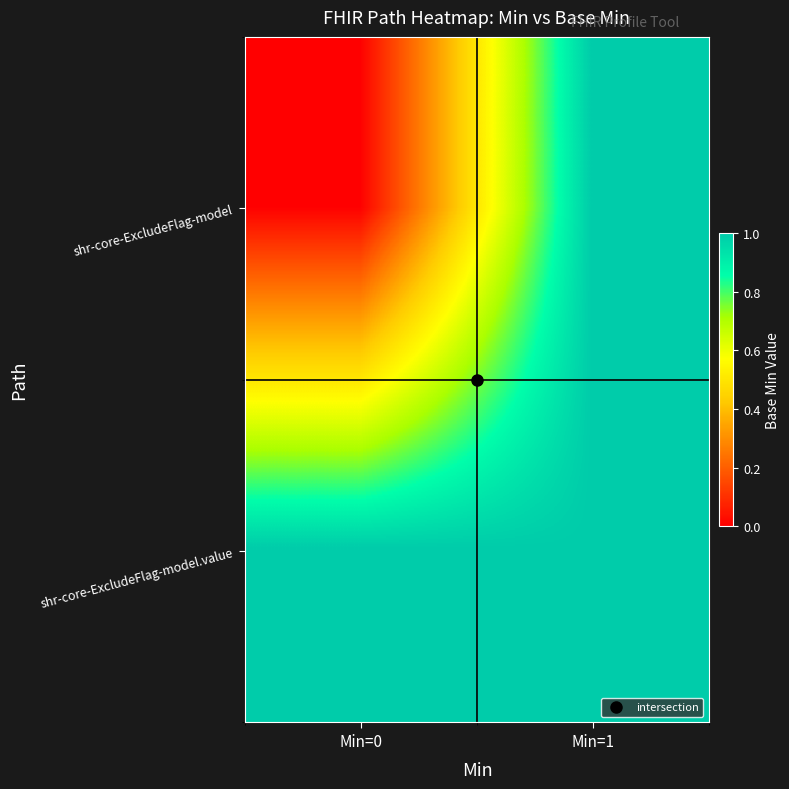

Which has a higher value, Min=0 or Min=1?

Min=1